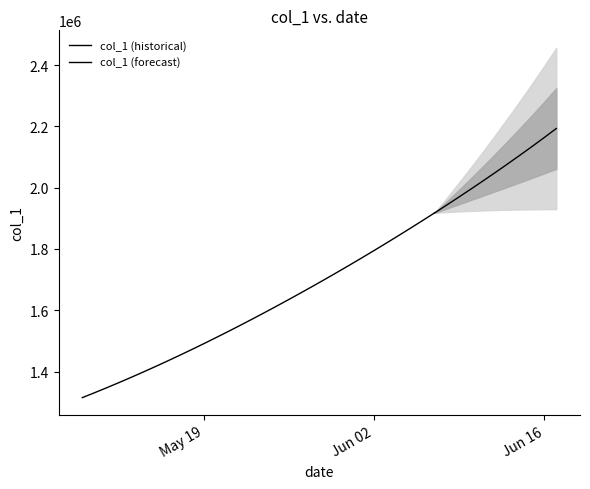

The chart shows a value of 323379.3 at 2020-05-14. True or false?

False